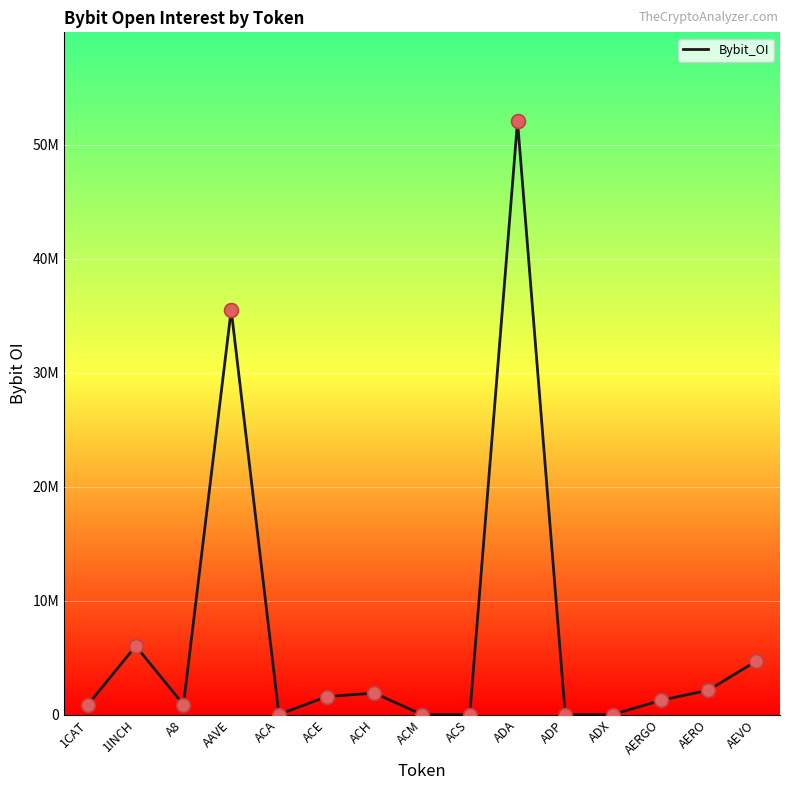

What is the change in value from ACE to ADA?

+50461874